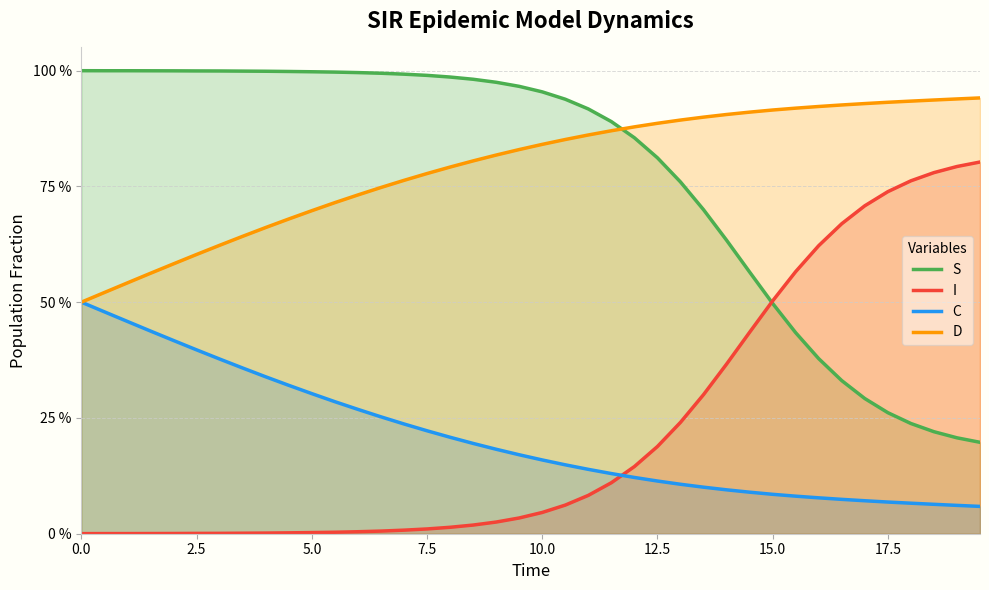

Does the chart have visible grid lines?

Yes